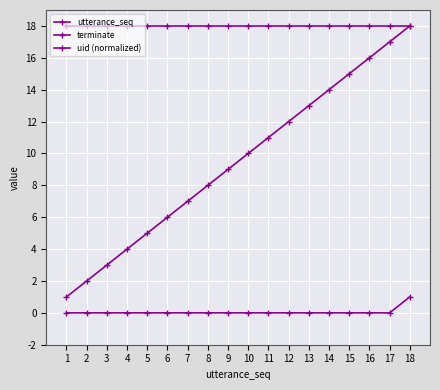

How many data points does each series have?

18